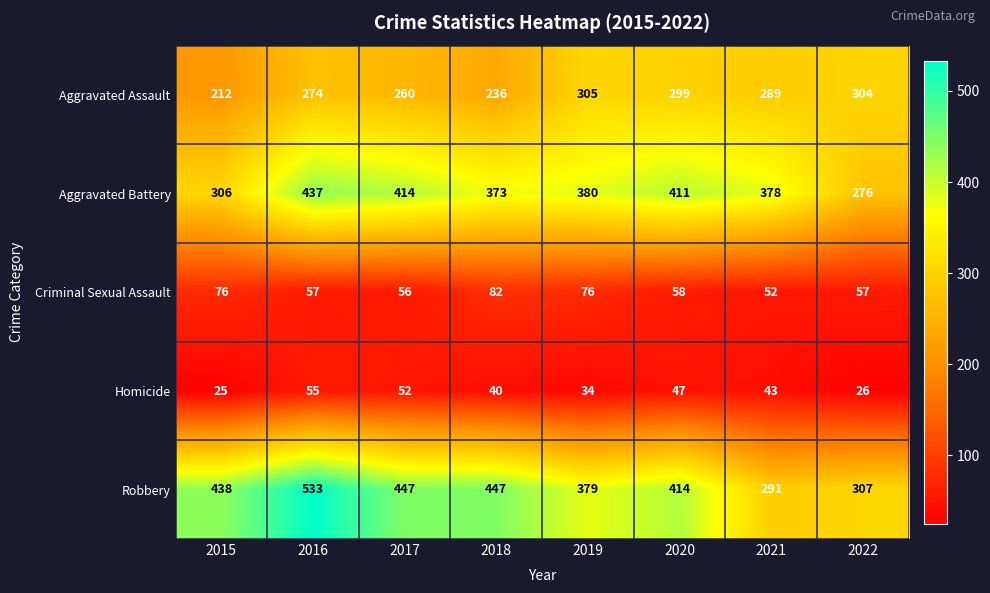

What is the minimum value shown in the chart?

25